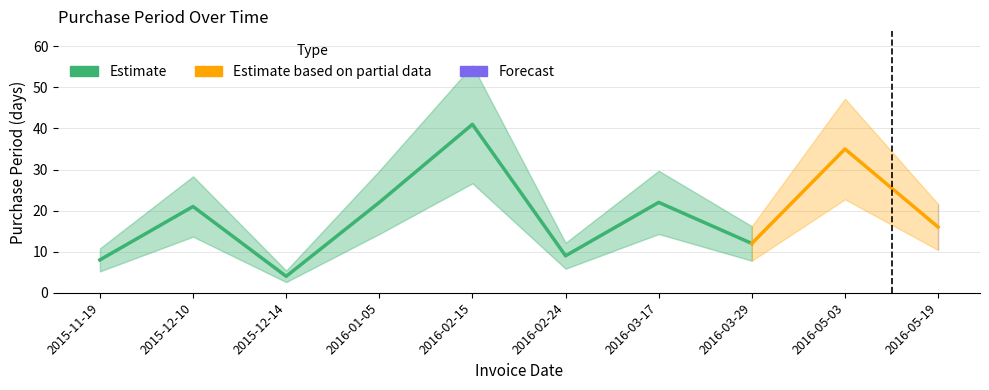

Where is the data nearest to the value 22?

2016-01-05